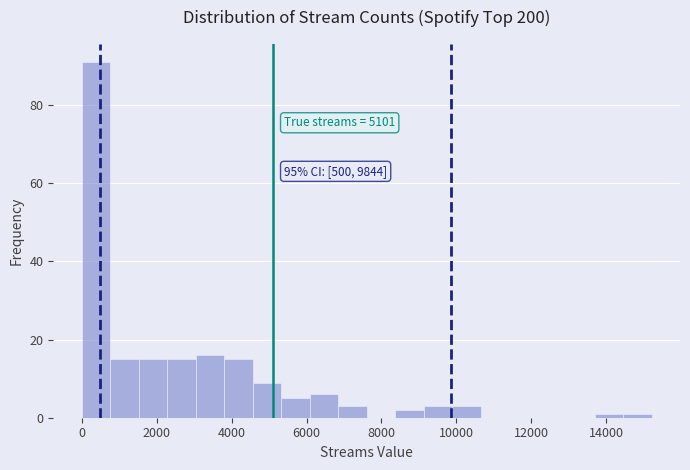

Read against the x-axis, roughly where is the centre of the tallest bar?

400